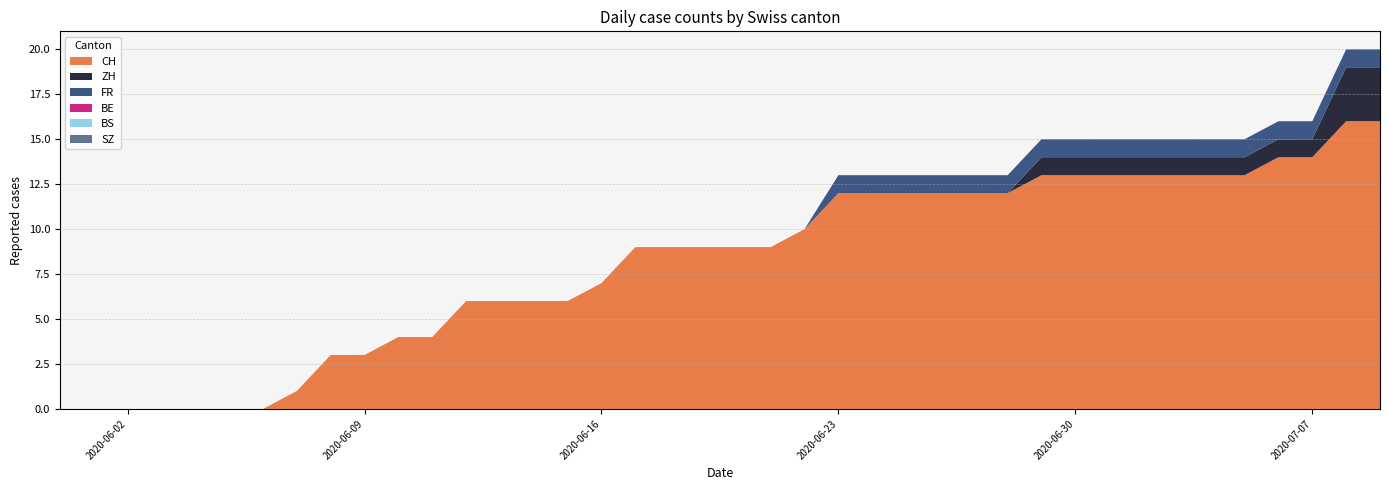

Reading right to left, list all the values displayed in this chart.

CH: 39=16	38=16	37=14	36=14	35=13	34=13	33=13	32=13	31=13	30=13	29=13	28=12	27=12	26=12	25=12	24=12	23=12	22=10	21=9	20=9	19=9	18=9	17=9	16=7	15=6	14=6	13=6	12=6	11=4	10=4	9=3	8=3	7=1	6=0	5=0	4=0	3=0	2=0	1=0	0=0
ZH: 39=3	38=3	37=1	36=1	35=1	34=1	33=1	32=1	31=1	30=1	29=1	28=0	27=0	26=0	25=0	24=0	23=0	22=0	21=0	20=0	19=0	18=0	17=0	16=0	15=0	14=0	13=0	12=0	11=0	10=0	9=0	8=0	7=0	6=0	5=0	4=0	3=0	2=0	1=0	0=0
FR: 39=1	38=1	37=1	36=1	35=1	34=1	33=1	32=1	31=1	30=1	29=1	28=1	27=1	26=1	25=1	24=1	23=1	22=0	21=0	20=0	19=0	18=0	17=0	16=0	15=0	14=0	13=0	12=0	11=0	10=0	9=0	8=0	7=0	6=0	5=0	4=0	3=0	2=0	1=0	0=0
BE: 39=0	38=0	37=0	36=0	35=0	34=0	33=0	32=0	31=0	30=0	29=0	28=0	27=0	26=0	25=0	24=0	23=0	22=0	21=0	20=0	19=0	18=0	17=0	16=0	15=0	14=0	13=0	12=0	11=0	10=0	9=0	8=0	7=0	6=0	5=0	4=0	3=0	2=0	1=0	0=0
BS: 39=0	38=0	37=0	36=0	35=0	34=0	33=0	32=0	31=0	30=0	29=0	28=0	27=0	26=0	25=0	24=0	23=0	22=0	21=0	20=0	19=0	18=0	17=0	16=0	15=0	14=0	13=0	12=0	11=0	10=0	9=0	8=0	7=0	6=0	5=0	4=0	3=0	2=0	1=0	0=0
SZ: 39=0	38=0	37=0	36=0	35=0	34=0	33=0	32=0	31=0	30=0	29=0	28=0	27=0	26=0	25=0	24=0	23=0	22=0	21=0	20=0	19=0	18=0	17=0	16=0	15=0	14=0	13=0	12=0	11=0	10=0	9=0	8=0	7=0	6=0	5=0	4=0	3=0	2=0	1=0	0=0